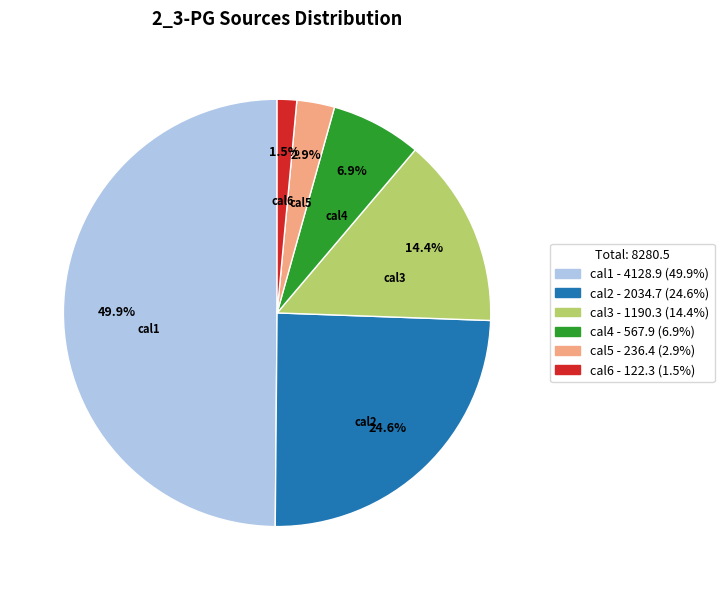

Which slice is the largest?

cal1